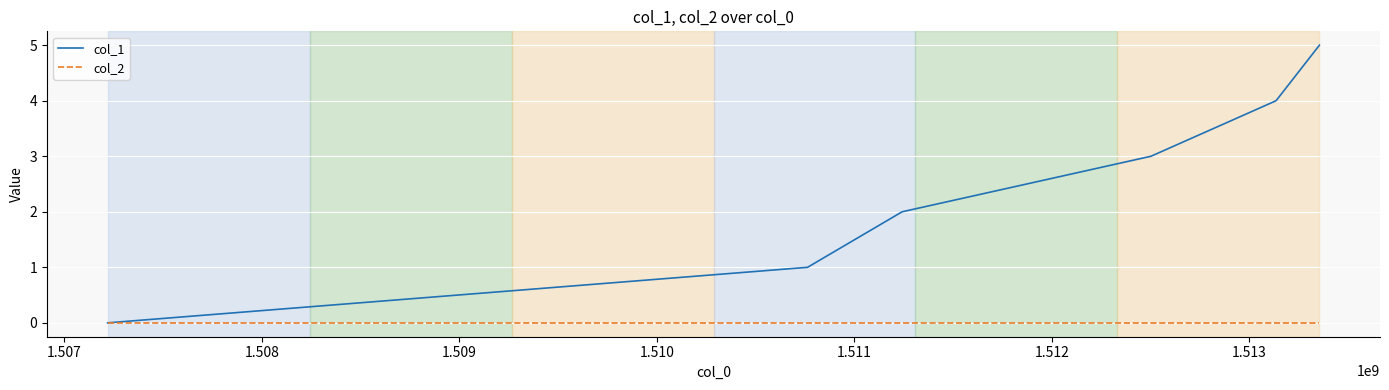

Which series has the largest range (max minus min)?

col_1